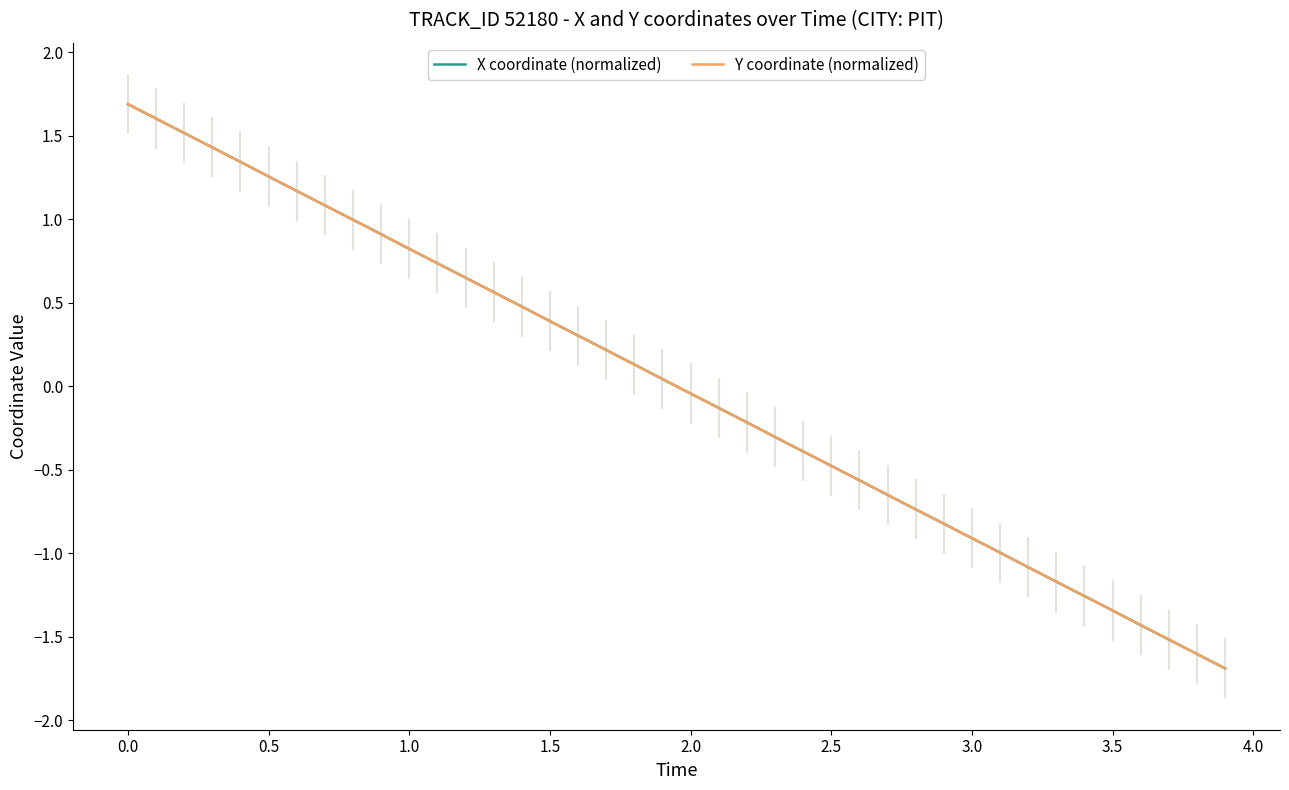

How many values in X coordinate (normalized) are above zero?

20